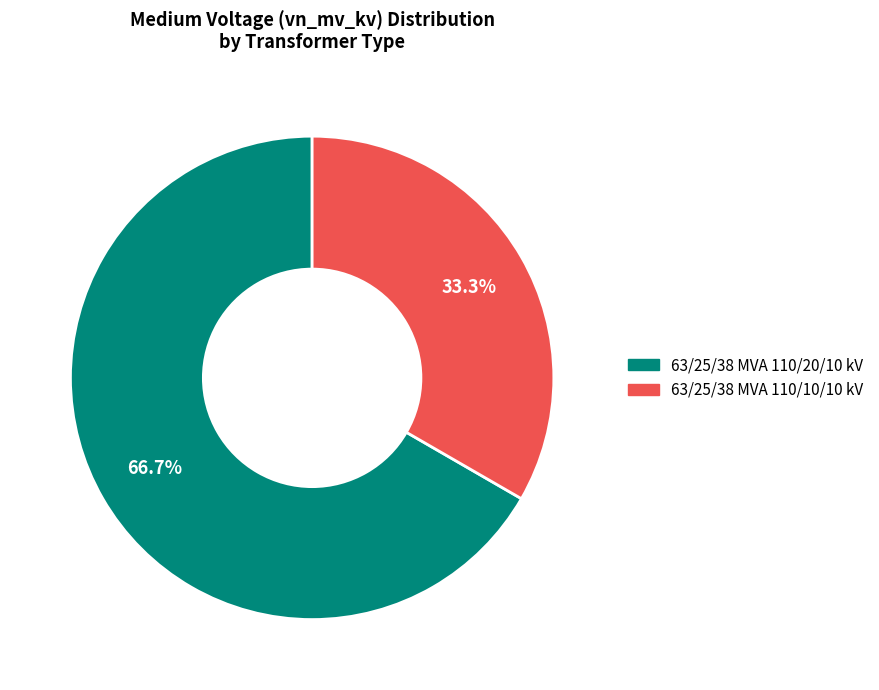

How many segments does this pie chart have?

2